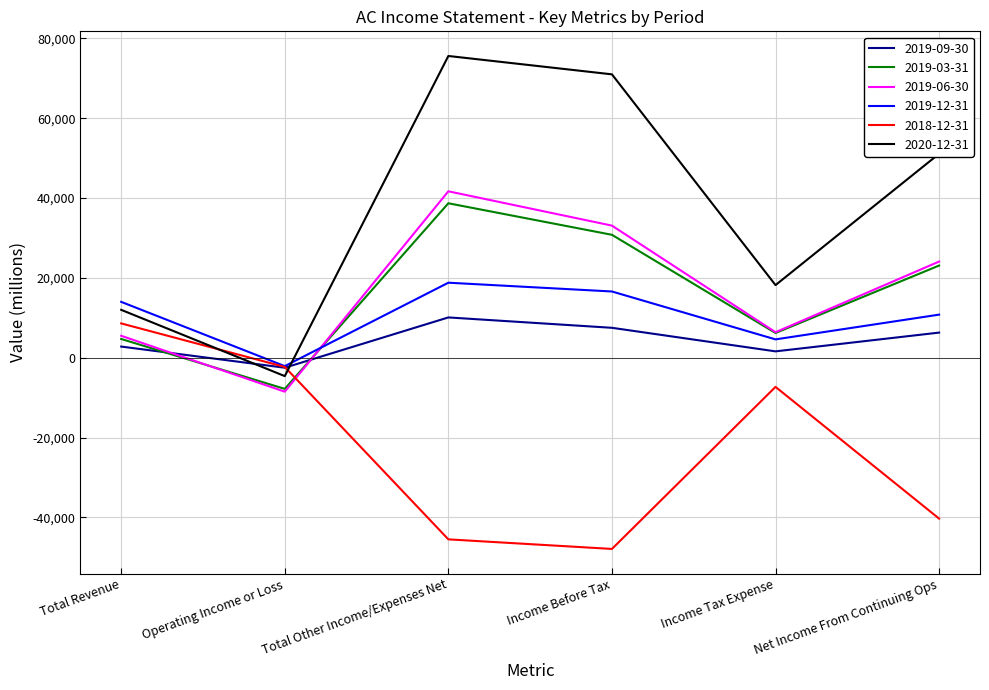

Does the chart have visible grid lines?

Yes